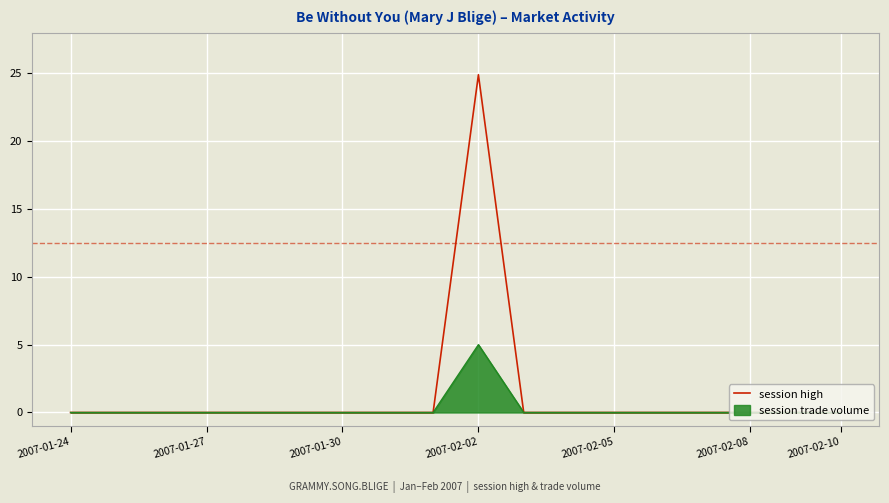

Rank the series by their maximum value, from lowest to highest.

session trade volume, session high